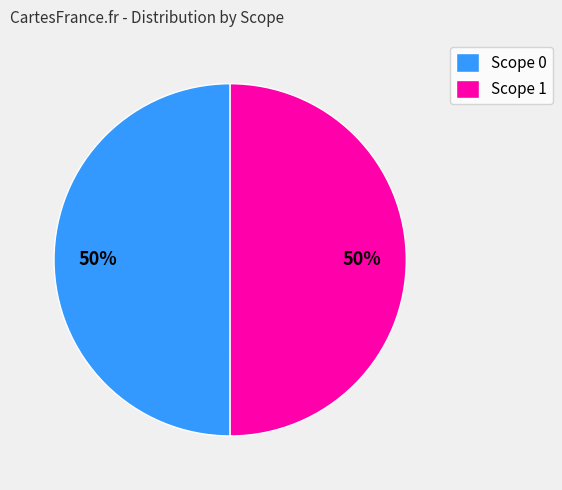

The Scope 0 slice represents 62% of the pie. True or false?

False